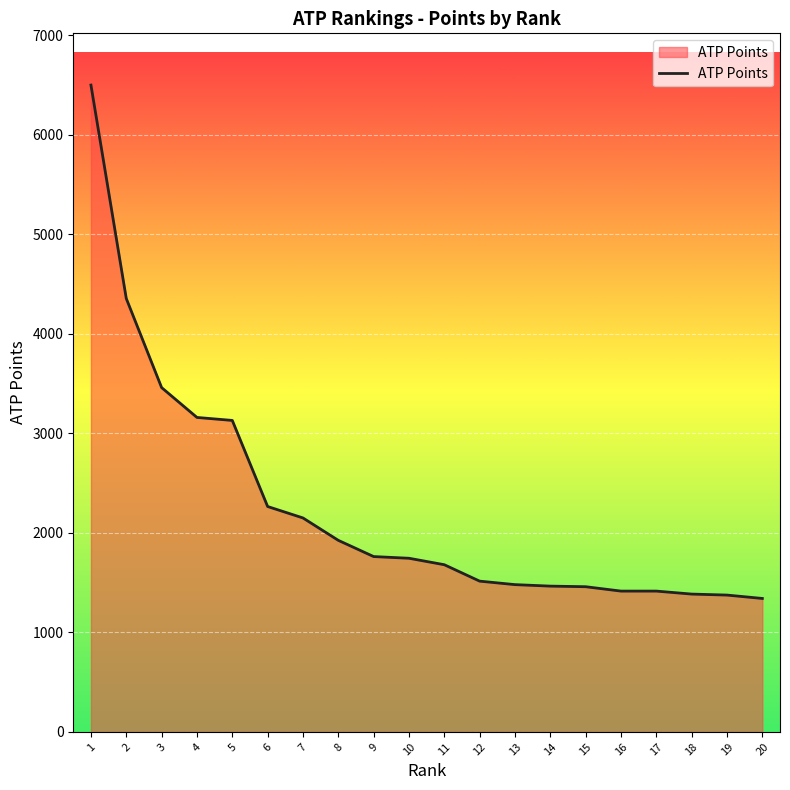

Is it true that the value at 5 is 5050?

False